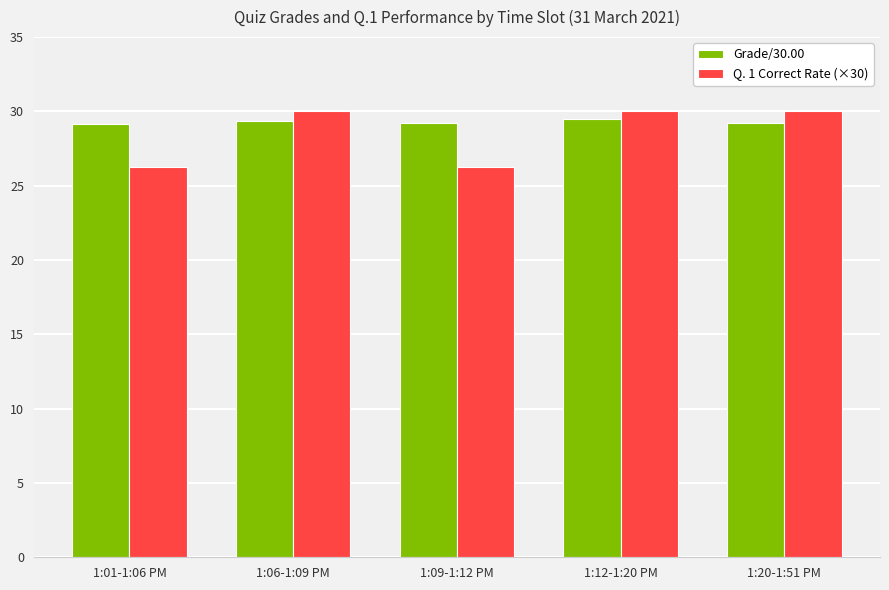

List the series in order of their peak value, highest first.

Q. 1 Correct Rate (×30), Grade/30.00